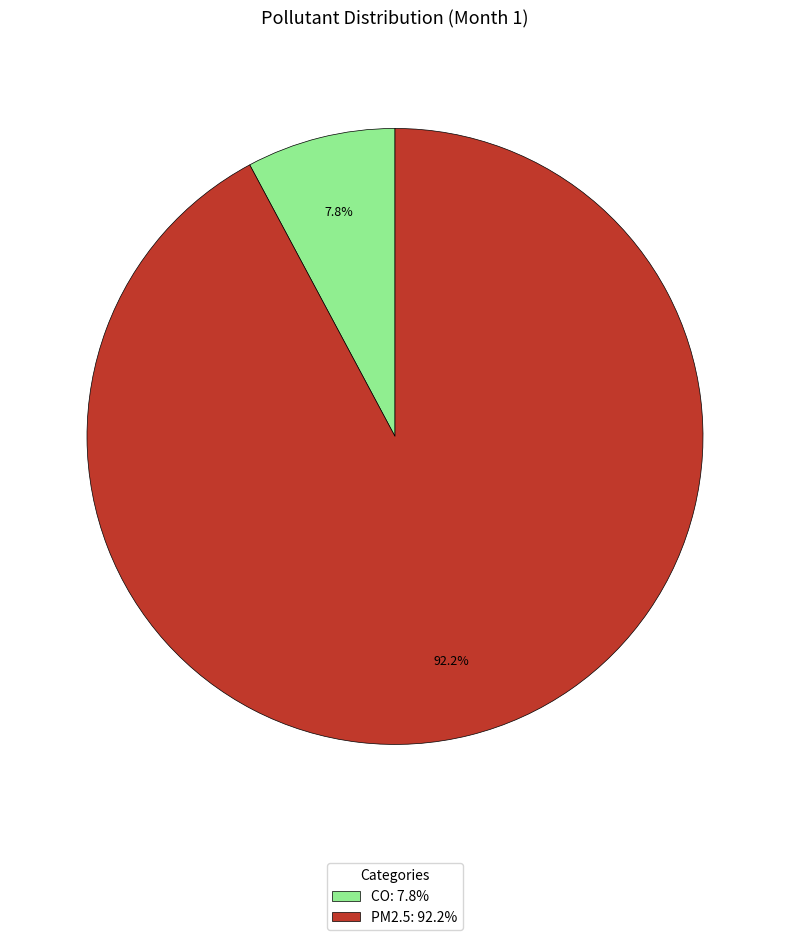

To the nearest percent, what portion does CO represent?

8%